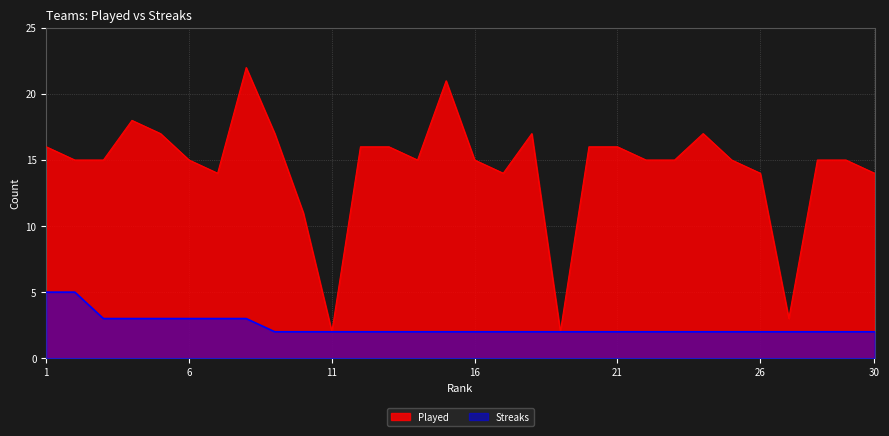

What are all the series names shown in the legend?

Played, Streaks